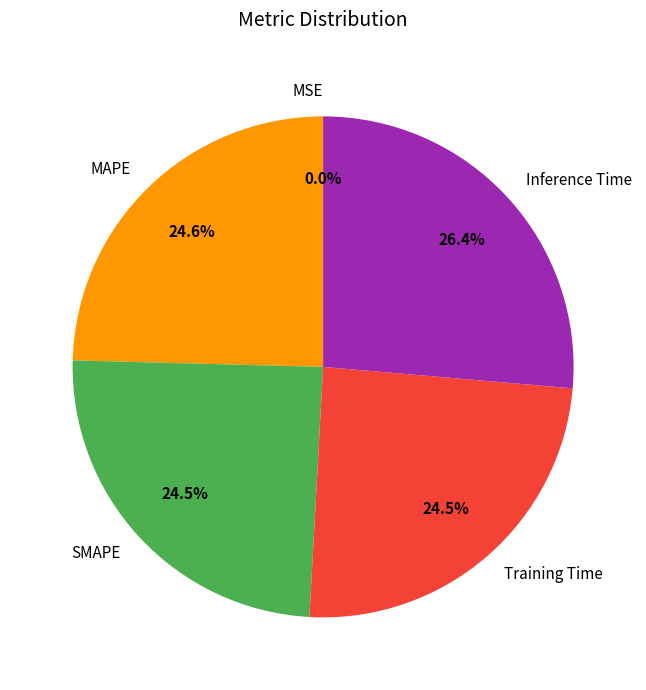

Combined, do Training Time and MAPE account for over 50%?

No